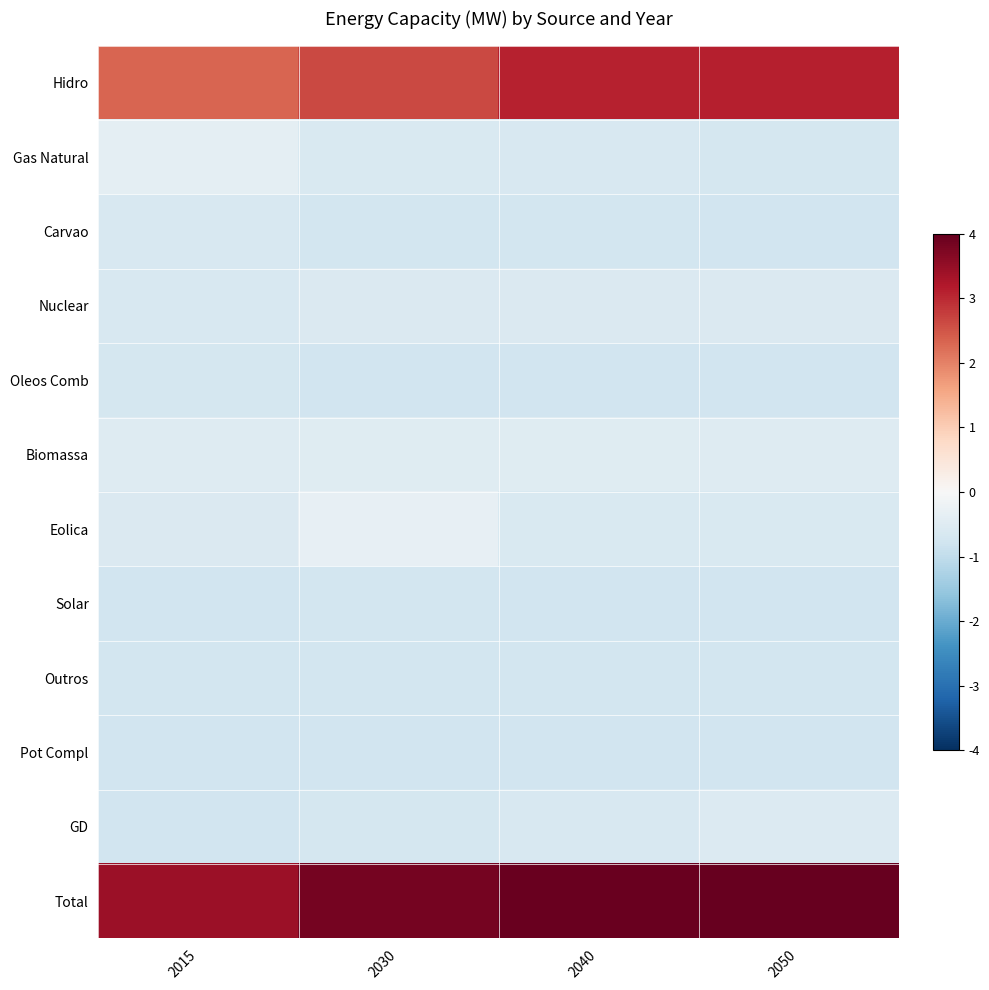

At which category is the sum across all series the highest?

2050